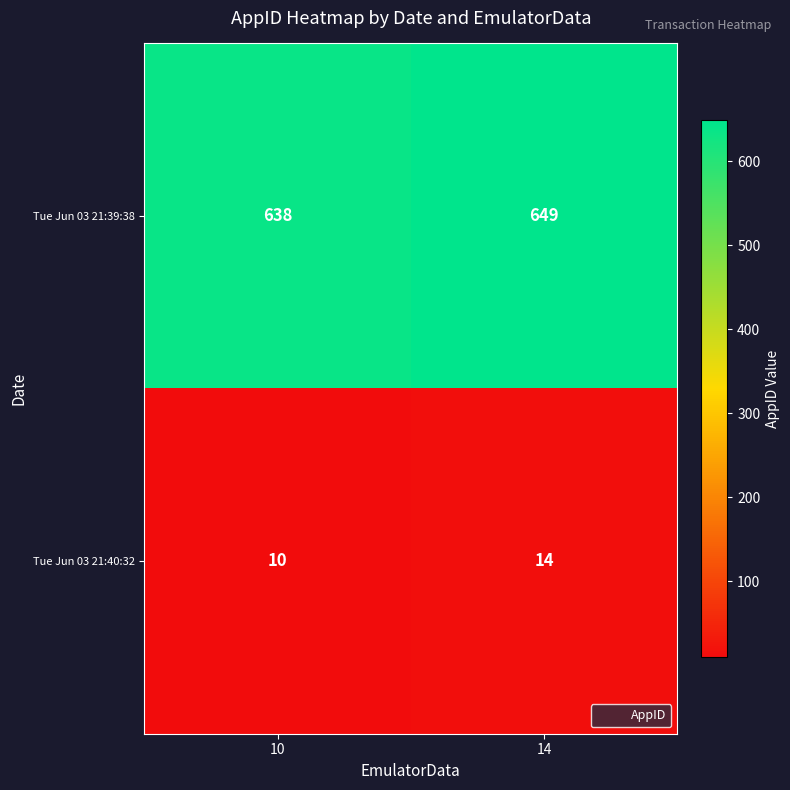

Which series has the largest total across all categories?

Tue Jun 03 21:39:38